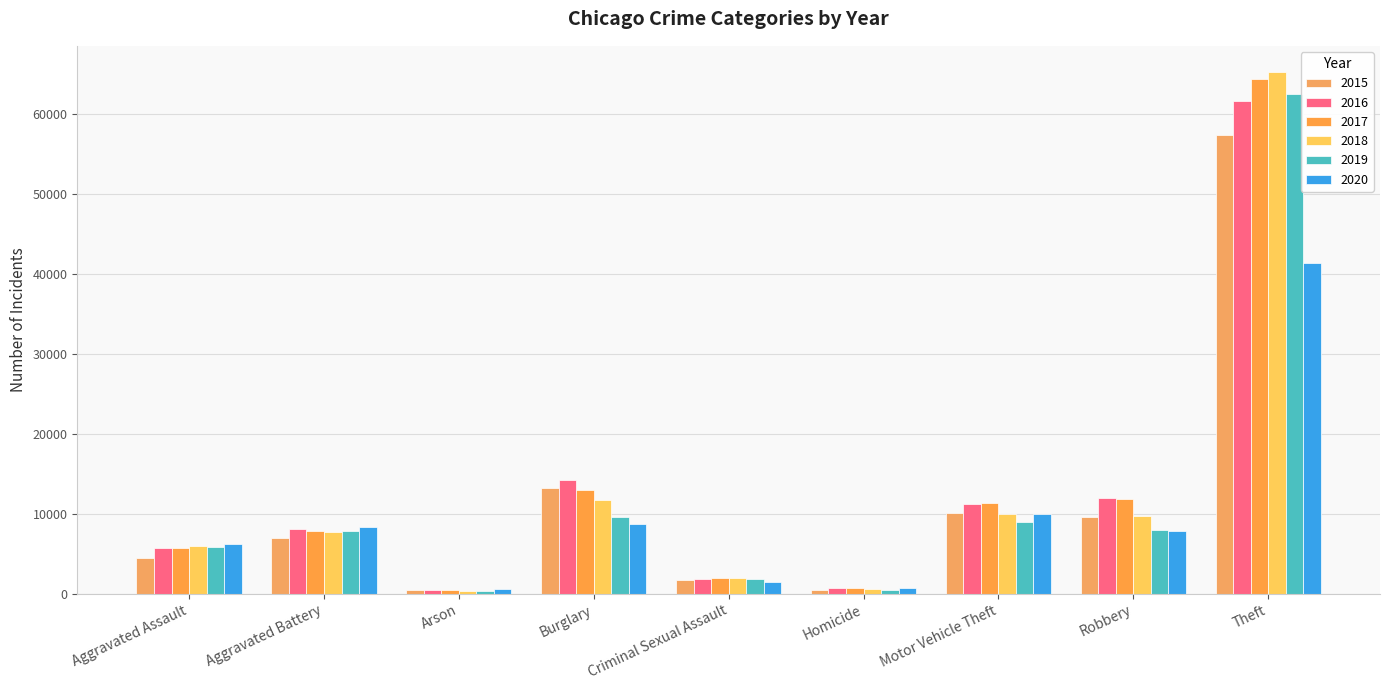

What are all the series names shown in the legend?

2015, 2016, 2017, 2018, 2019, 2020